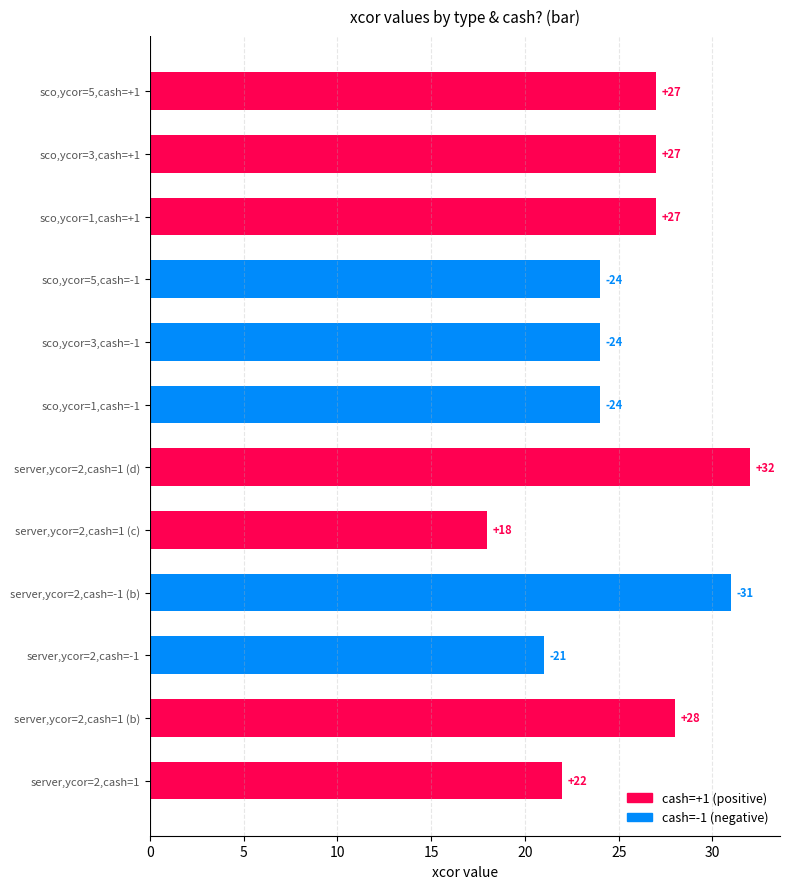

Does the chart contain stacked bars?

No